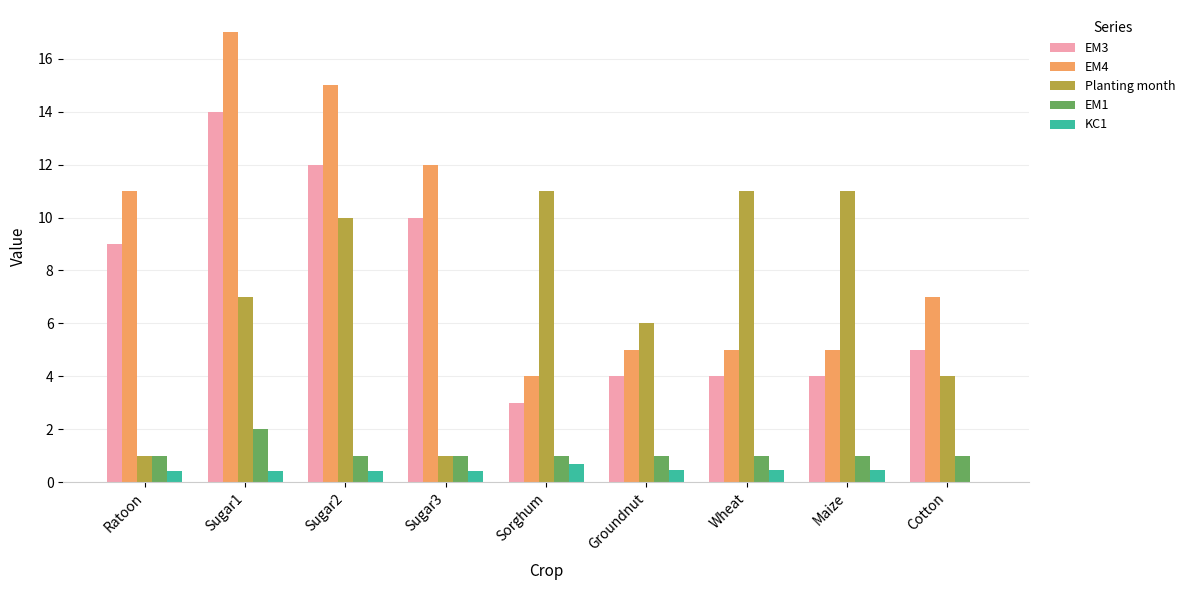

Are the bars grouped side by side (vs. stacked)?

Yes